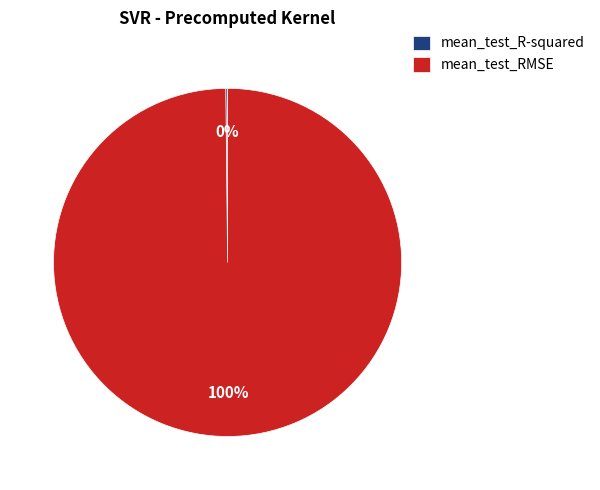

True or false: mean_test_RMSE accounts for 100% of the total.

True